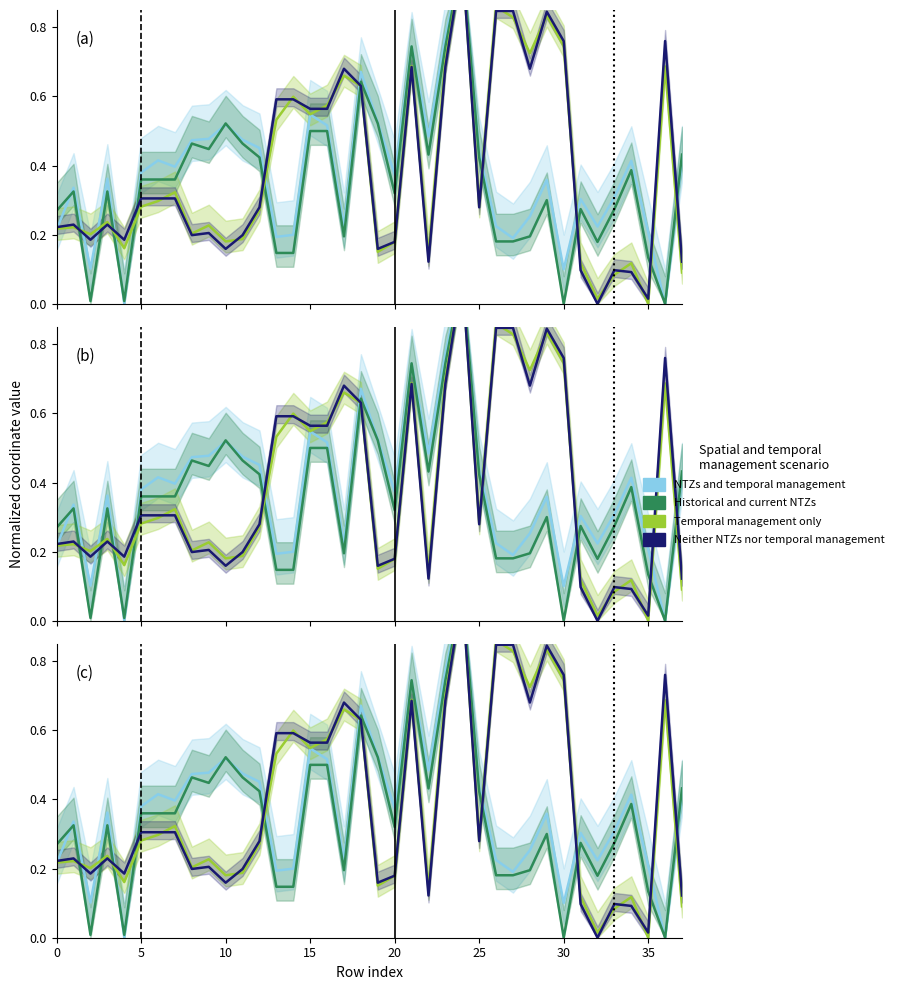

After their last crossing, which series has the higher values: Temporal management only or Neither NTZs nor temporal management?

Neither NTZs nor temporal management